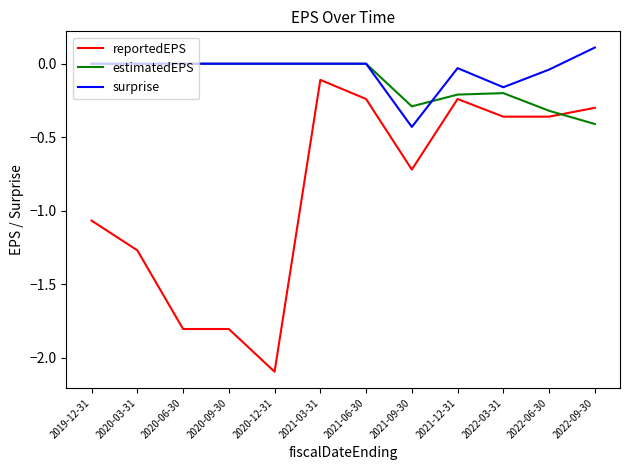

True or false: surprise and reportedEPS cross at least once.

False